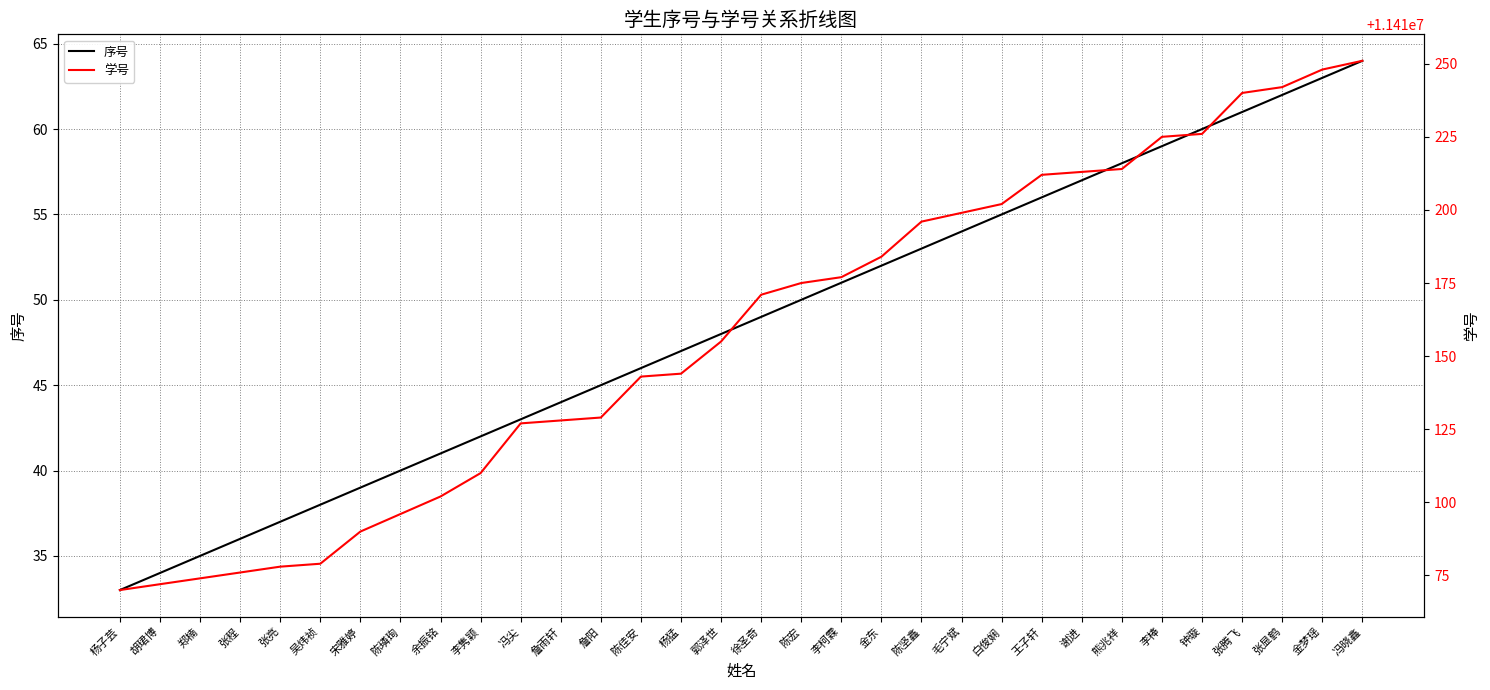

Which label corresponds to the smallest value in the chart?

杨子芸